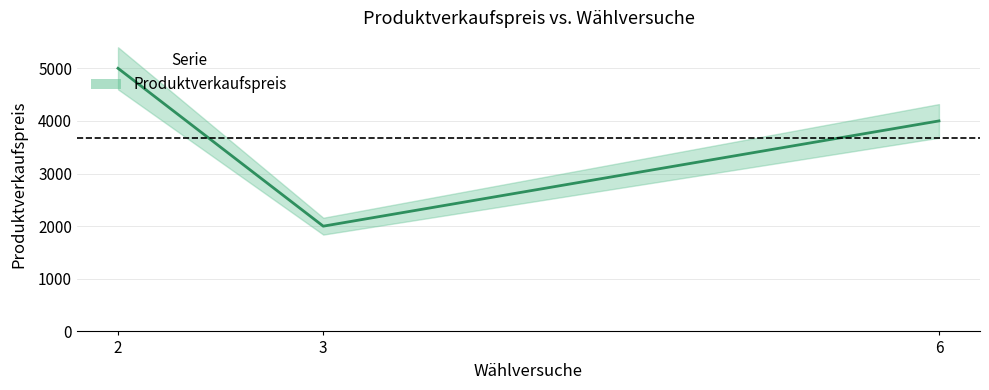

The value at 6 is 4000. True or false?

True